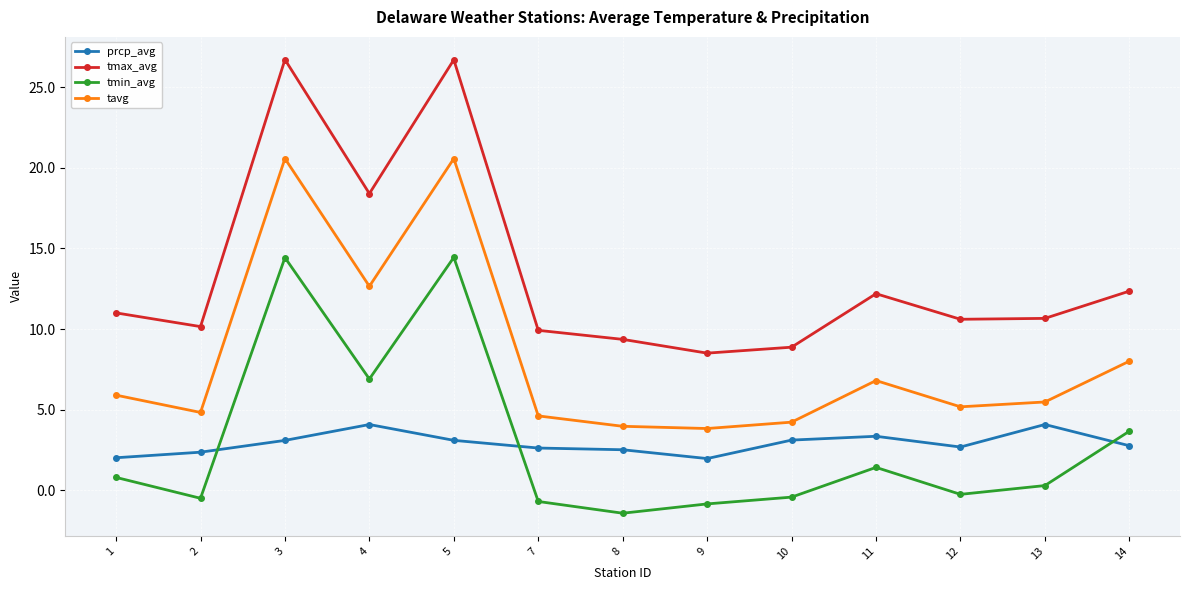

Which series has the largest total across all categories?

tmax_avg